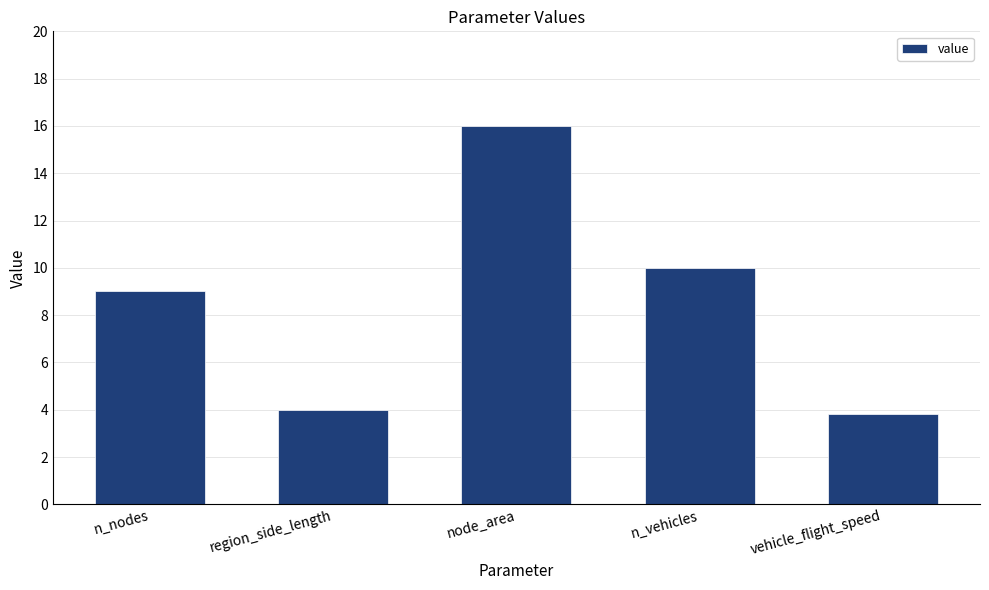

What is the maximum value shown in the chart?

16.0